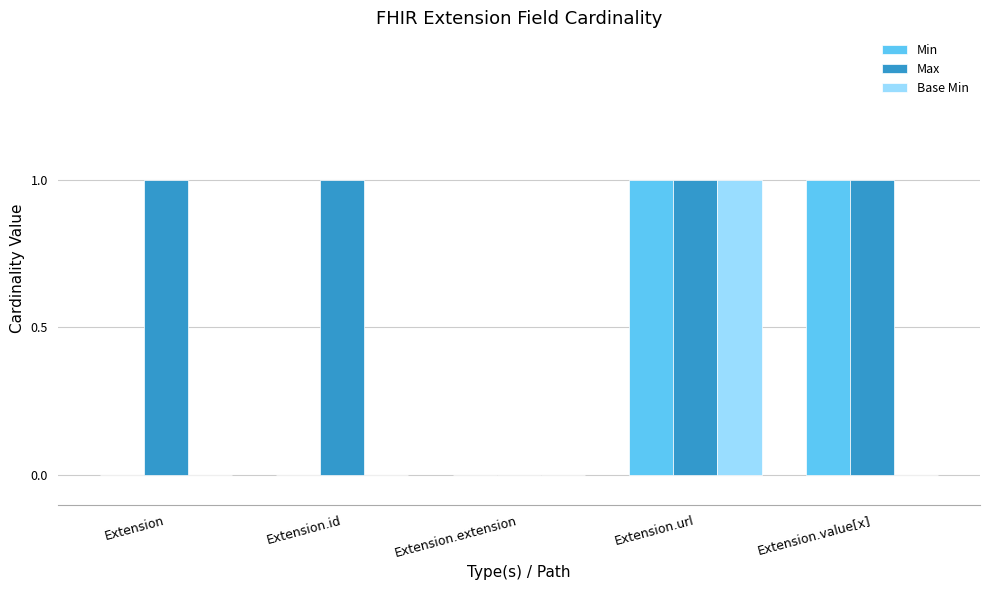

What is the sum of the Max values at Extension.id and Extension.value[x]?

2